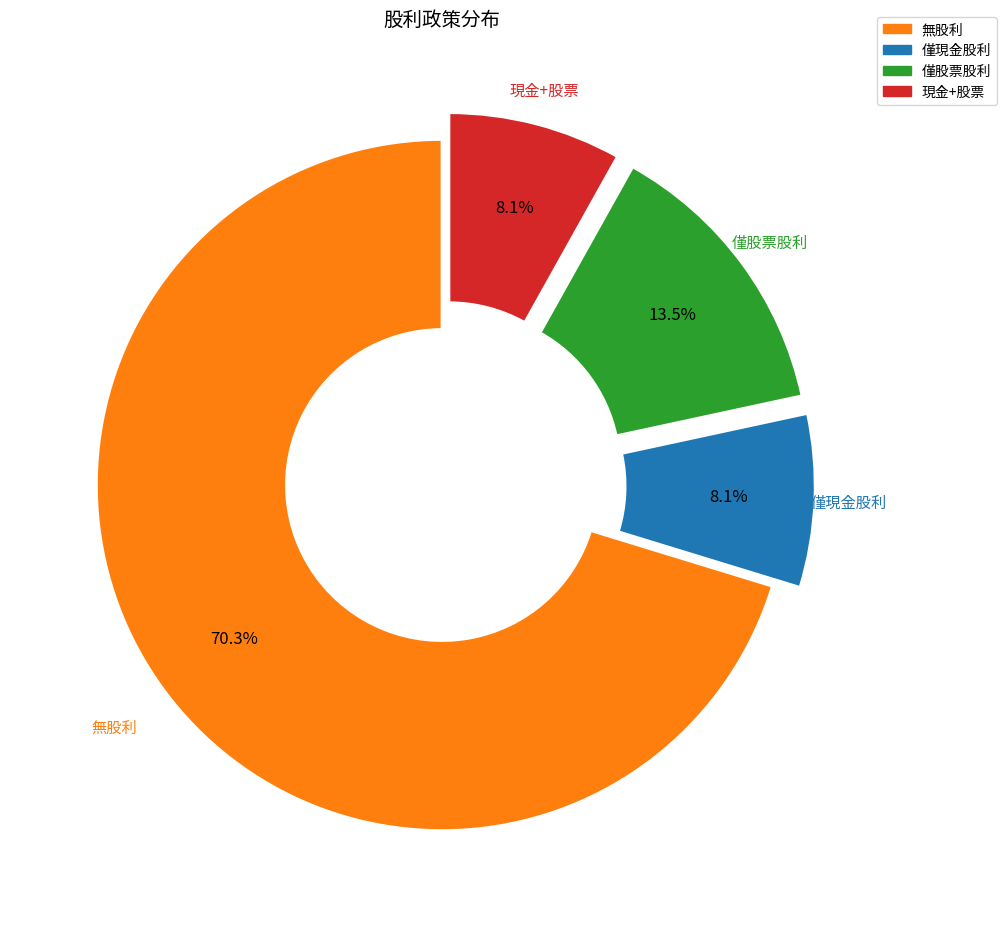

To the nearest percent, what is the average slice percentage?

25%